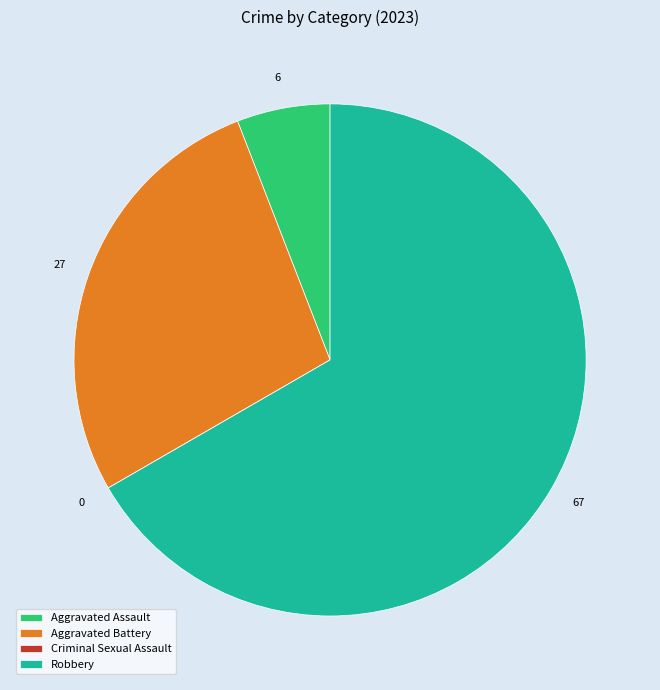

Which category has the biggest portion of the pie?

Robbery